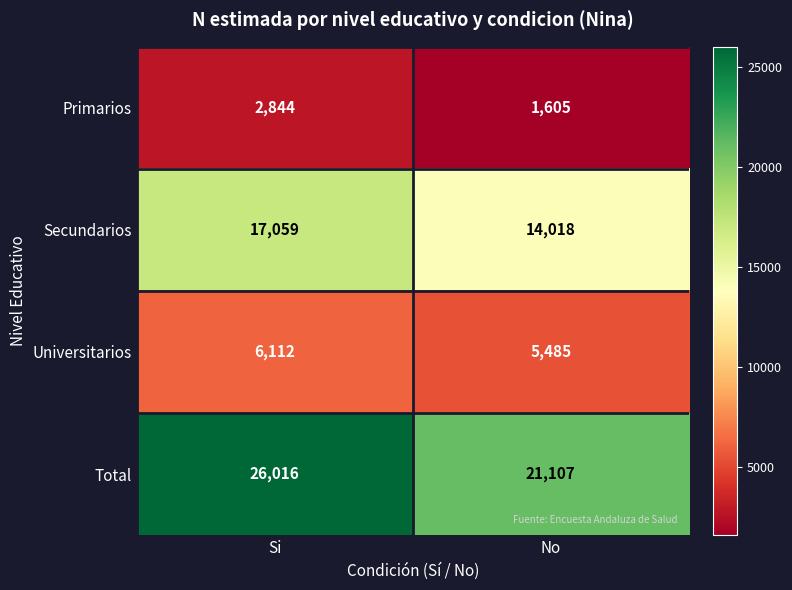

At which category is the sum across all series the highest?

Si